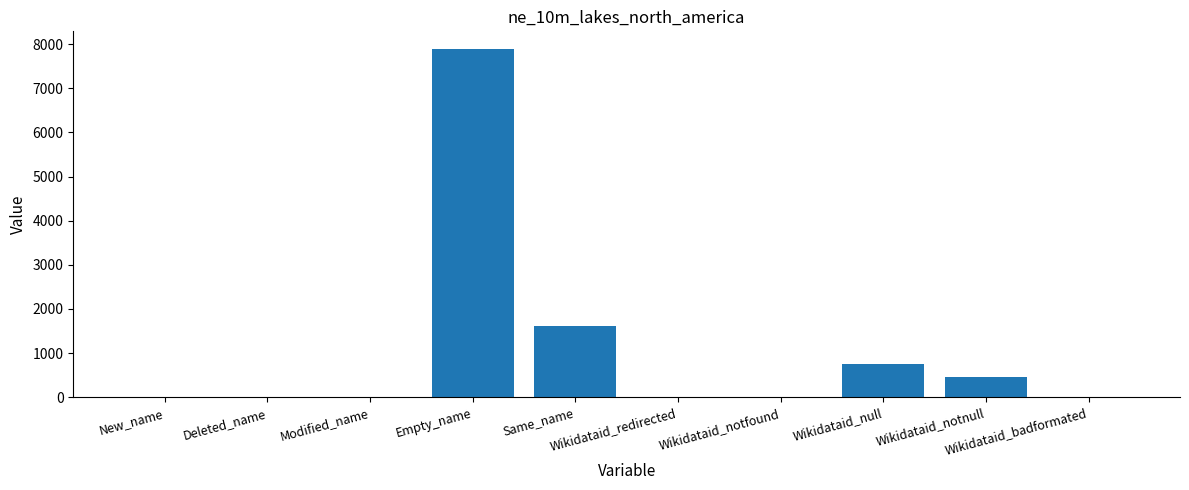

True or false: the data shows 0 at Wikidataid_badformated.

True